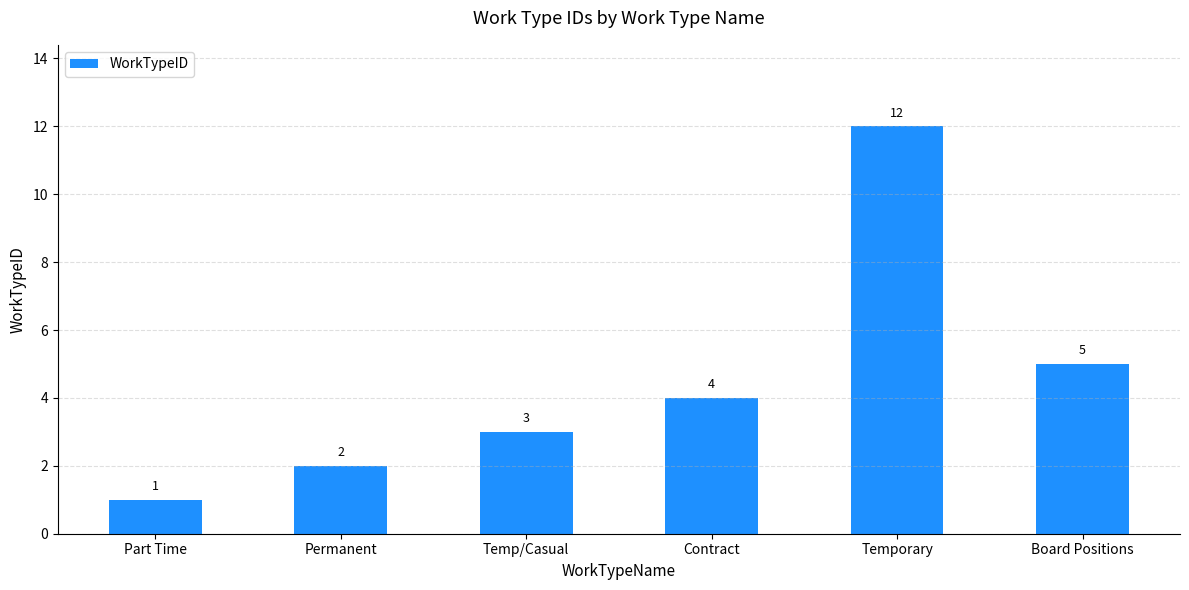

The value at Temp/Casual is 2. True or false?

False